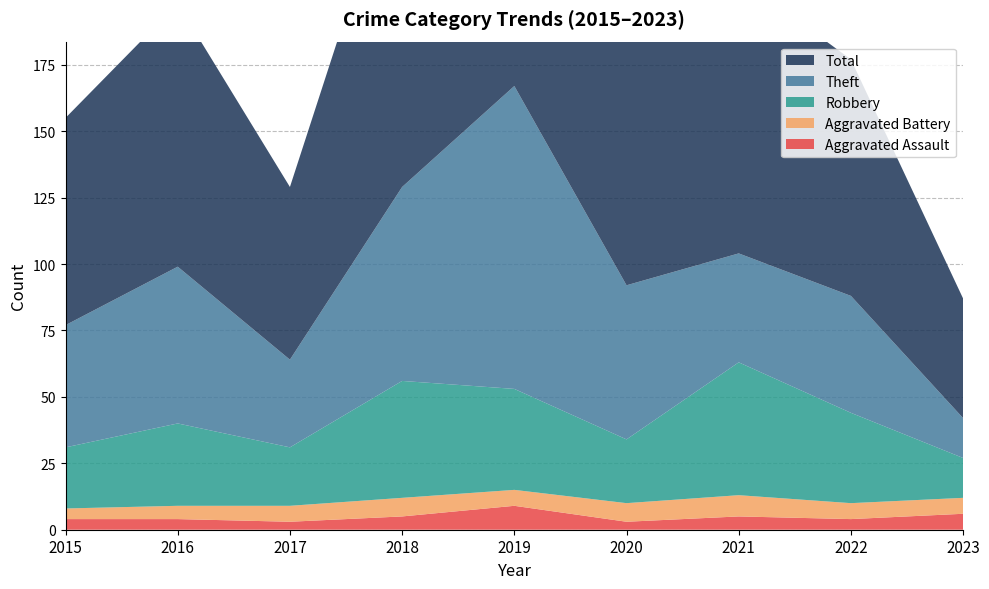

Reading left to right, transcribe all the data shown in this chart.

Aggravated Assault: 2015=4	2016=4	2017=3	2018=5	2019=9	2020=3	2021=5	2022=4	2023=6
Aggravated Battery: 2015=4	2016=5	2017=6	2018=7	2019=6	2020=7	2021=8	2022=6	2023=6
Robbery: 2015=23	2016=31	2017=22	2018=44	2019=38	2020=24	2021=50	2022=34	2023=15
Theft: 2015=46	2016=59	2017=33	2018=73	2019=114	2020=58	2021=41	2022=44	2023=15
Total: 2015=78	2016=99	2017=65	2018=130	2019=167	2020=92	2021=104	2022=89	2023=45